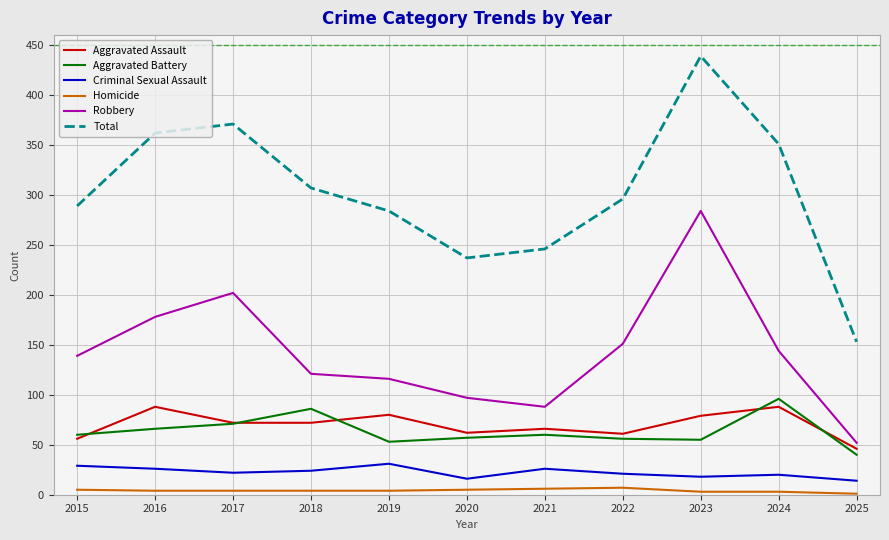

What is the total value across all series at 2023?

878